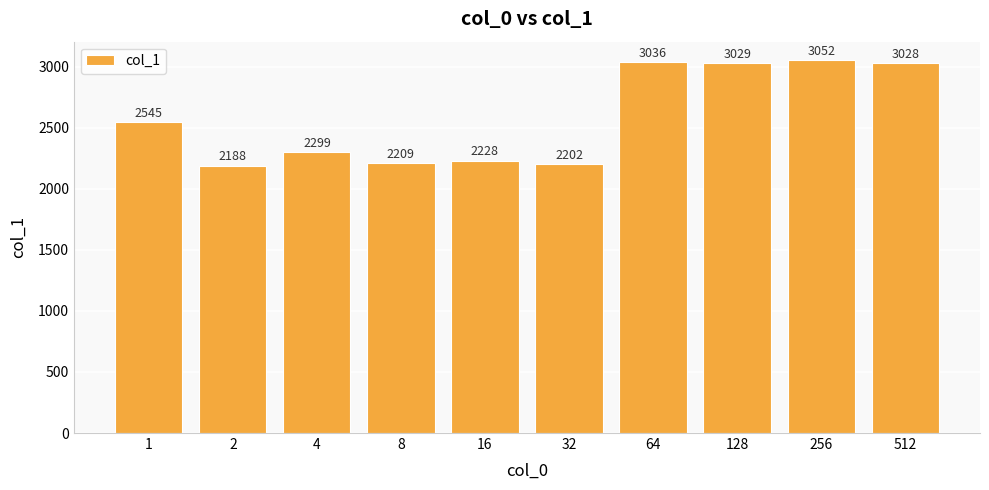

What is the sum of the values at 4 and 256?

5351